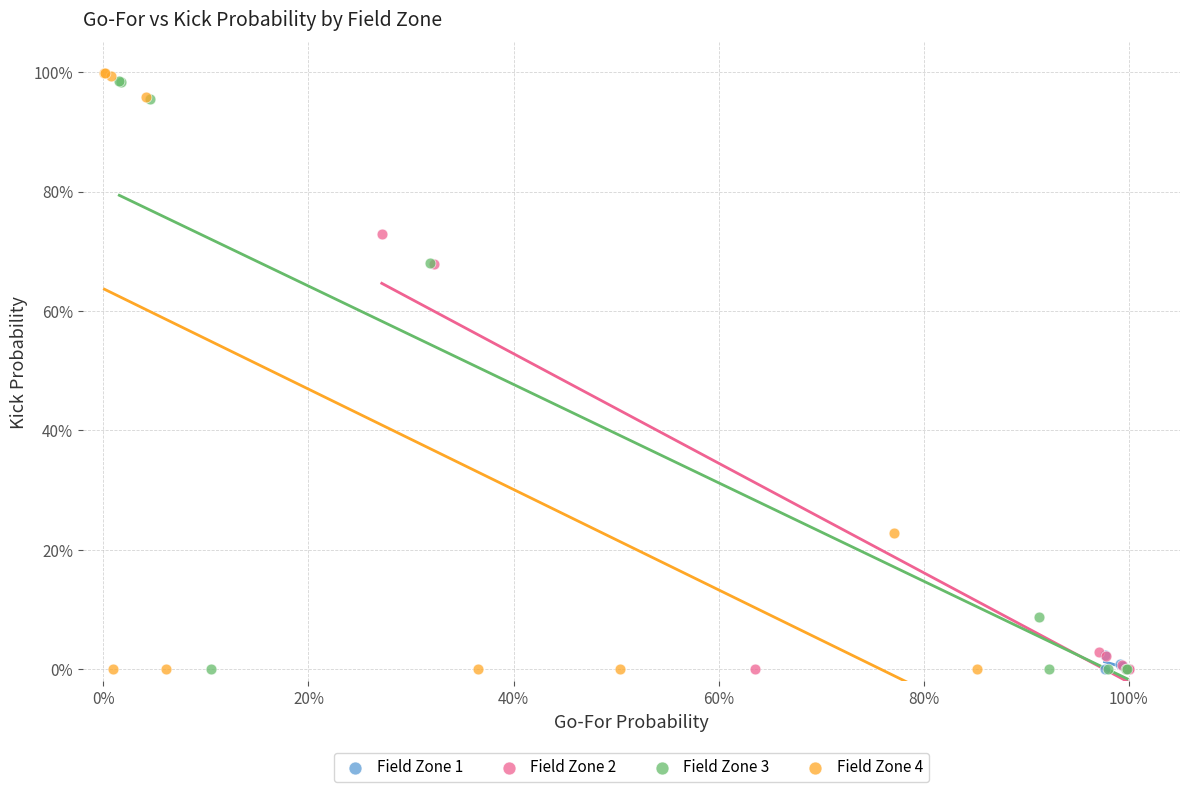

Which series reaches the maximum Y coordinate?

Field Zone 4